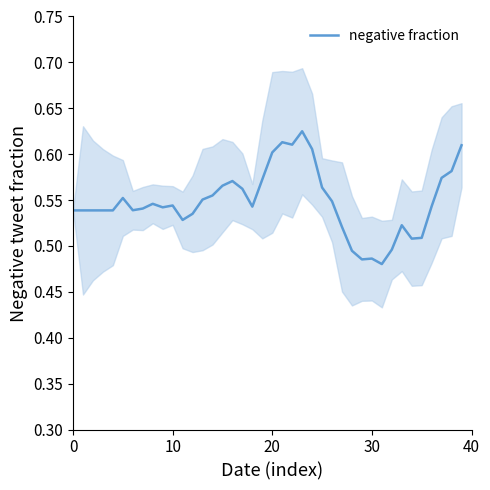

Which has a higher value, 13 or 38?

38